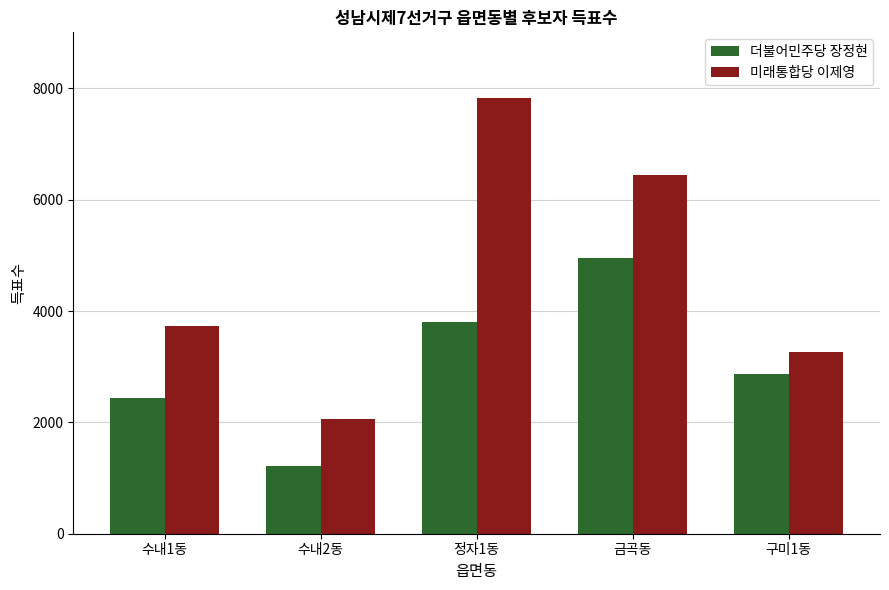

The value of 더불어민주당 장정현 at 정자1동 is 3798. True or false?

True